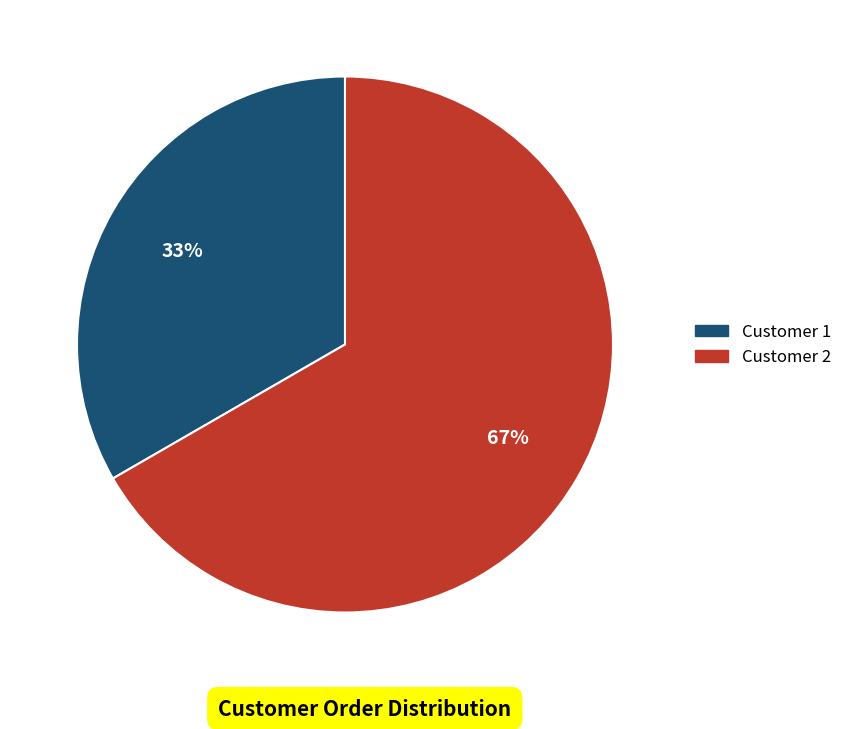

To the nearest percent, what is the average slice percentage?

50%